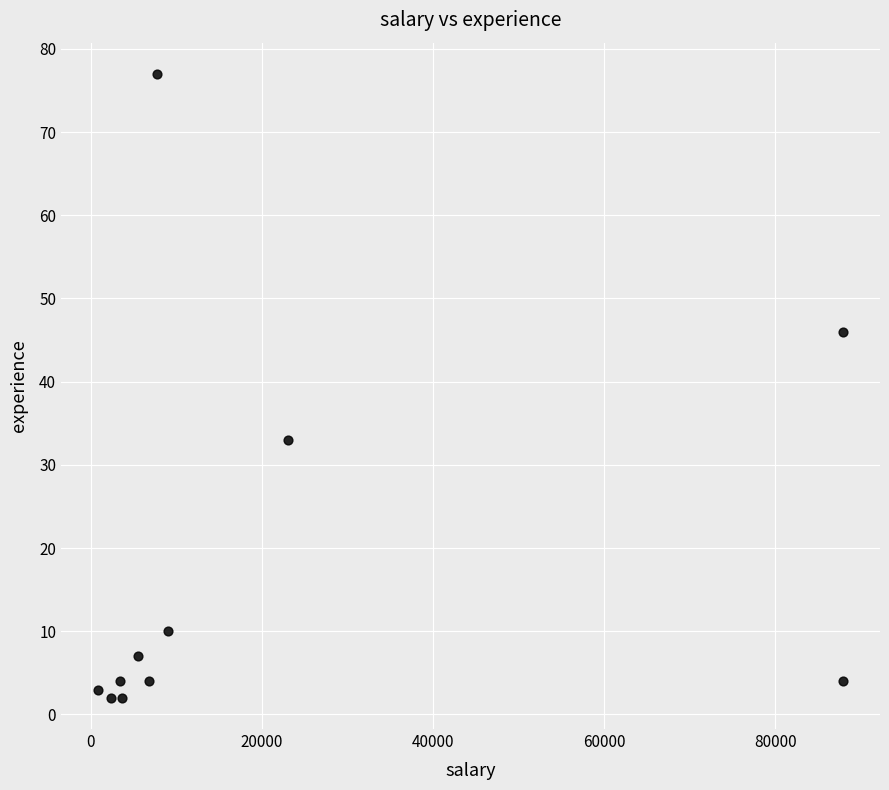

What is the average Y value?

17